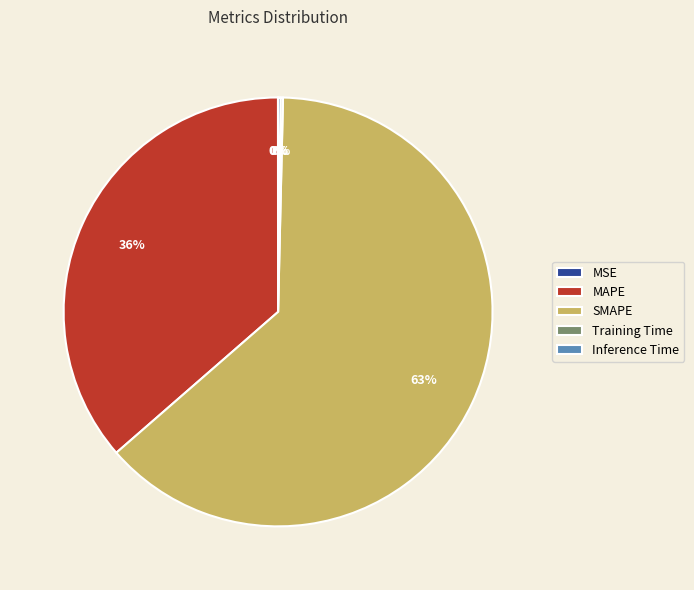

To the nearest percent, what is the average slice percentage?

20%